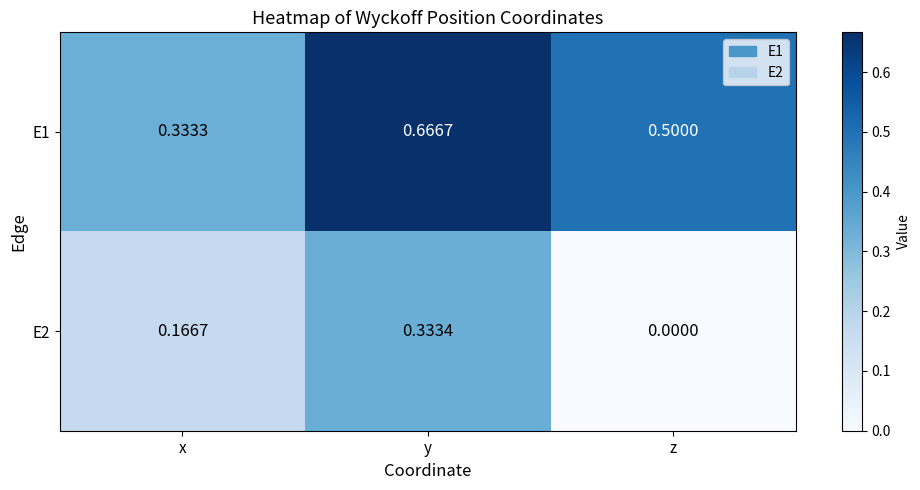

Where is E2 nearest to the value 0?

z